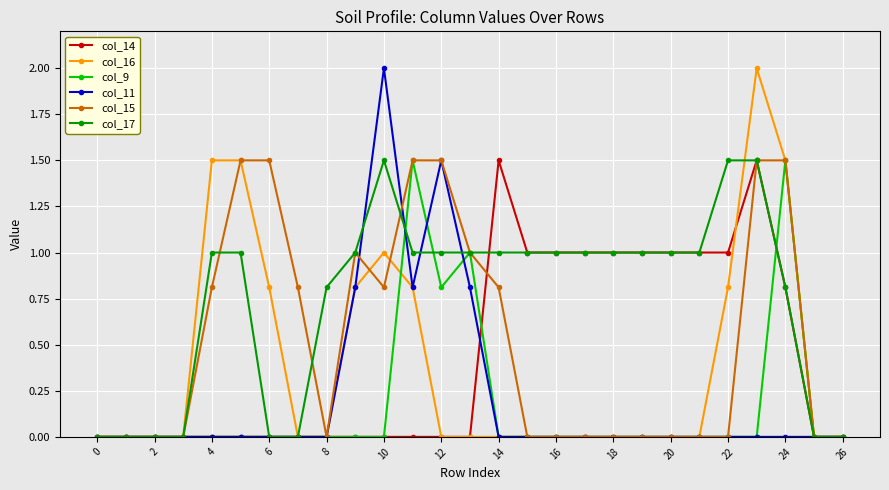

What is the maximum value for col_9?

1.5